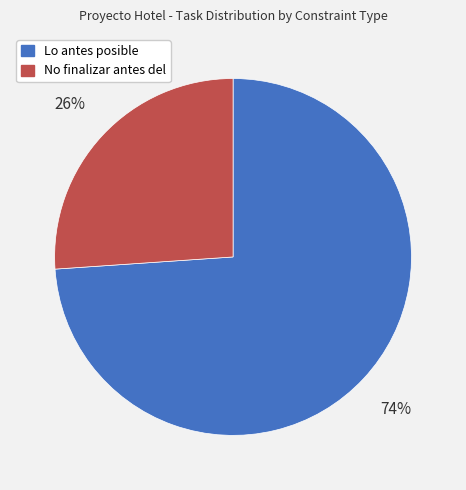

To the nearest percent, what is the difference between the largest and smallest slice percentages?

48%